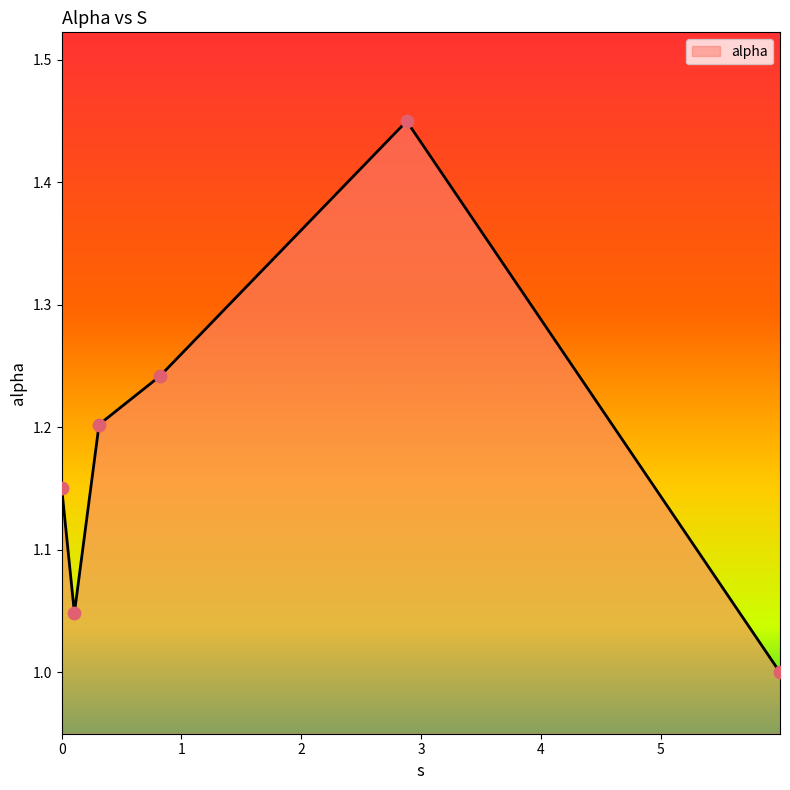

True or false: the data has more than 0 interior local peaks.

True